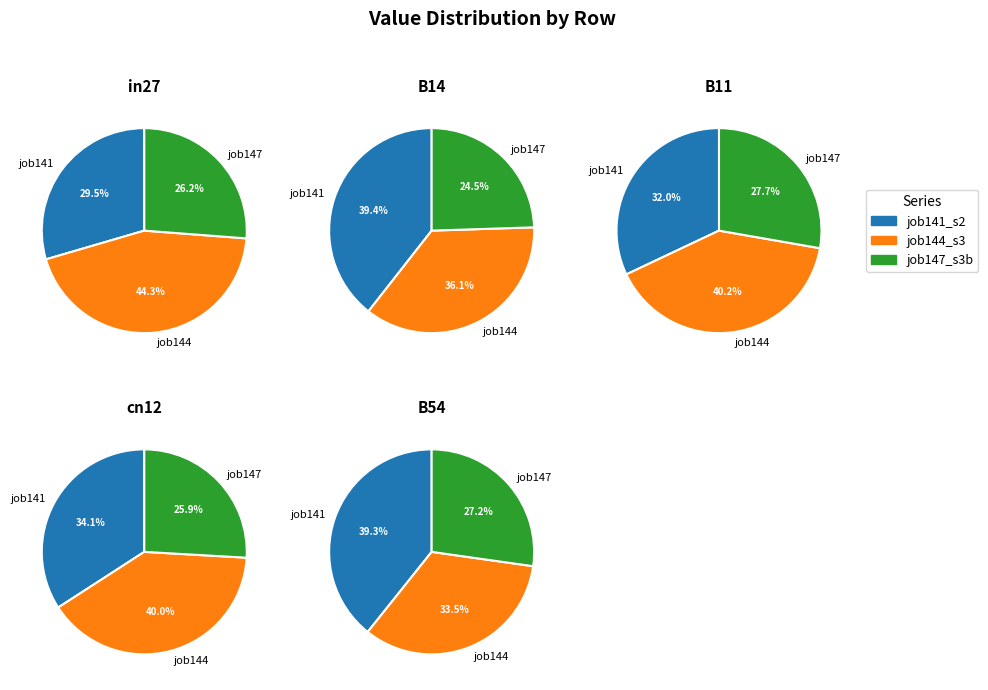

True or false: B11 accounts for 19% of the total.

True